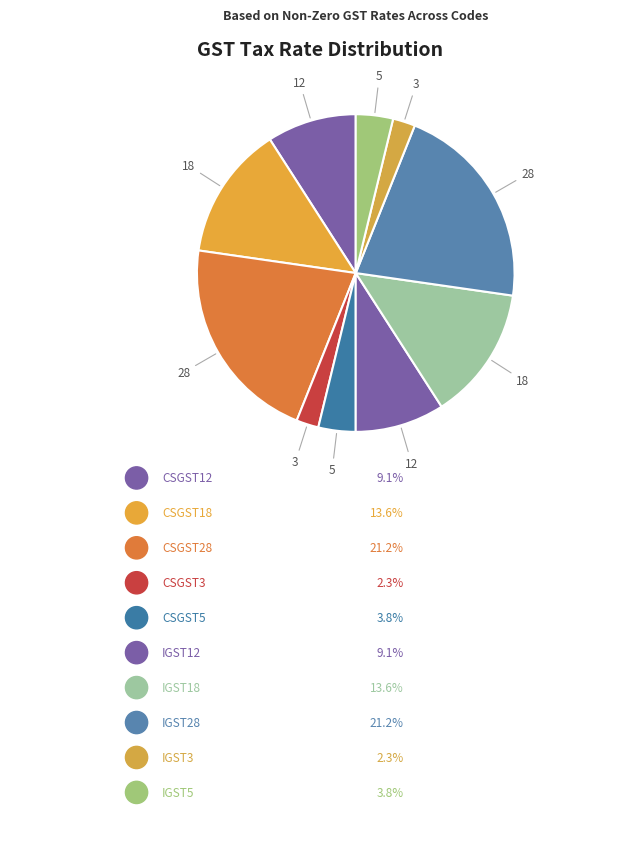

To the nearest percent, what is the combined percentage of IGST12 and IGST18?

23%